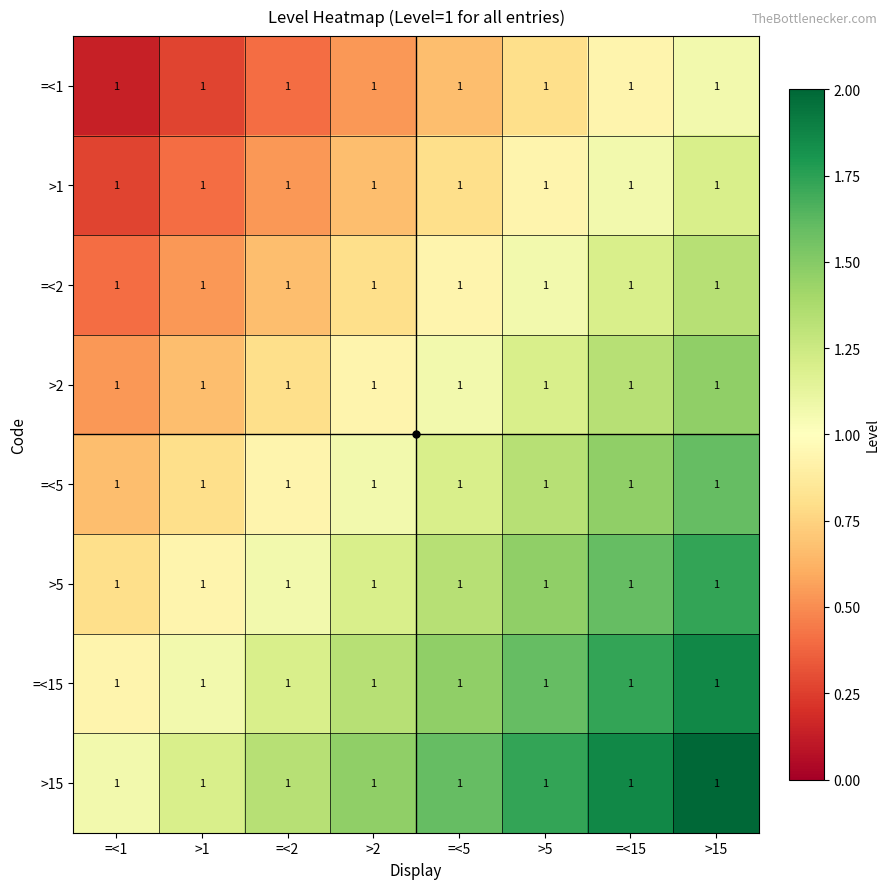

Which series has the largest total across all categories?

>15